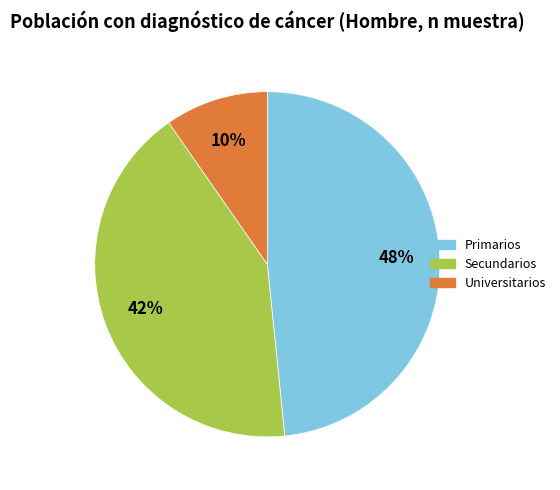

To the nearest percent, what portion does Secundarios represent?

42%